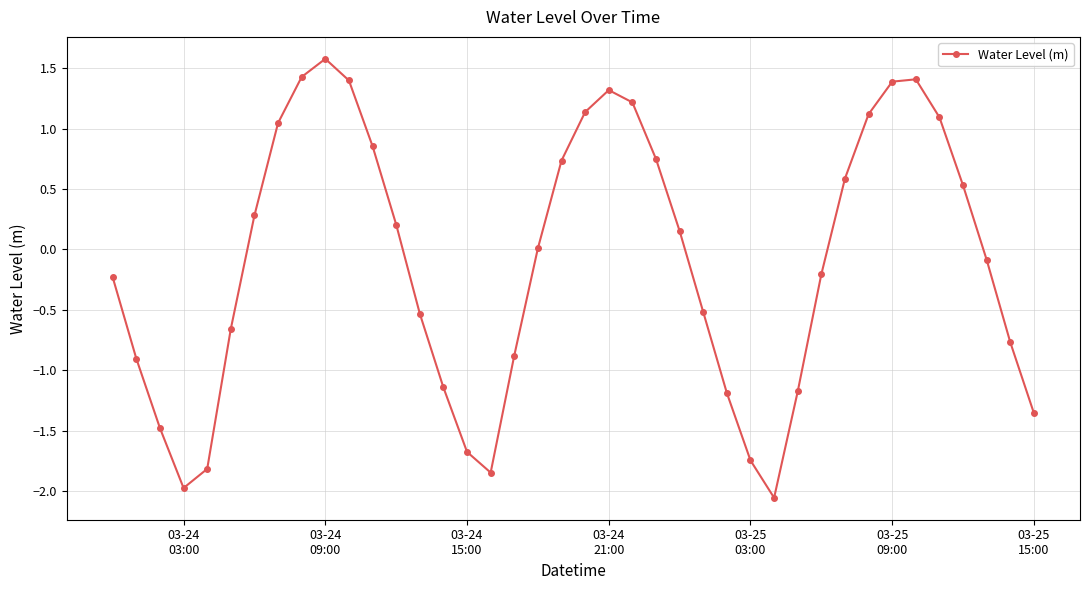

How many interior local peaks (higher than both neighbors) does the data have?

3